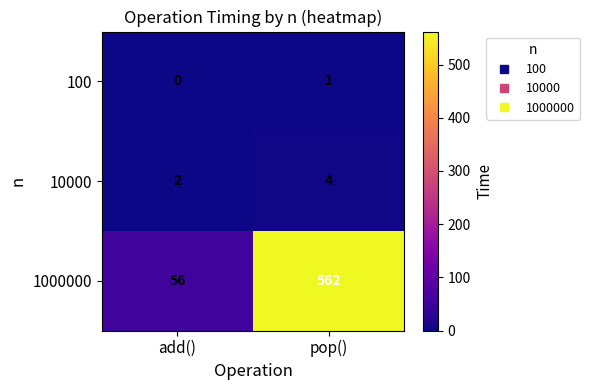

How many data points in 10000 are less than 4?

1